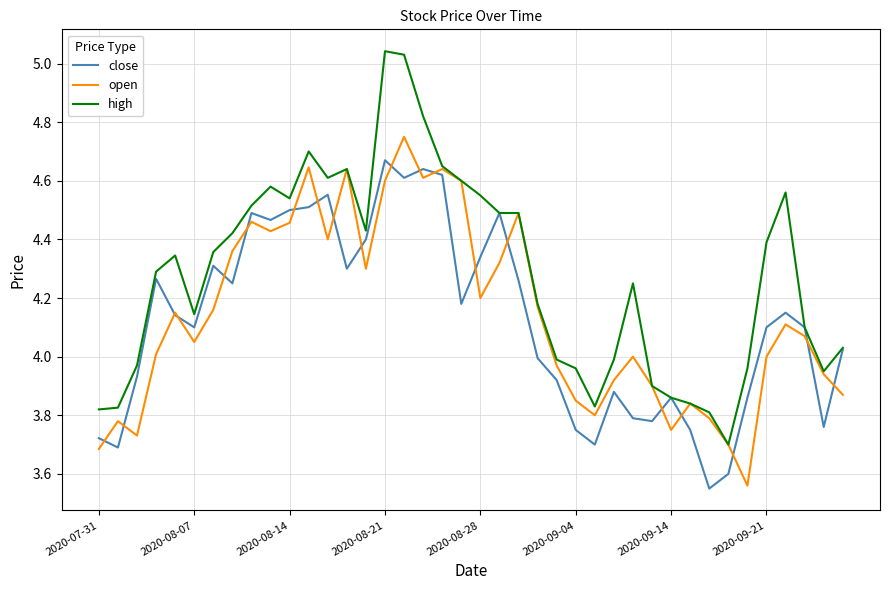

What are all the series names shown in the legend?

close, open, high